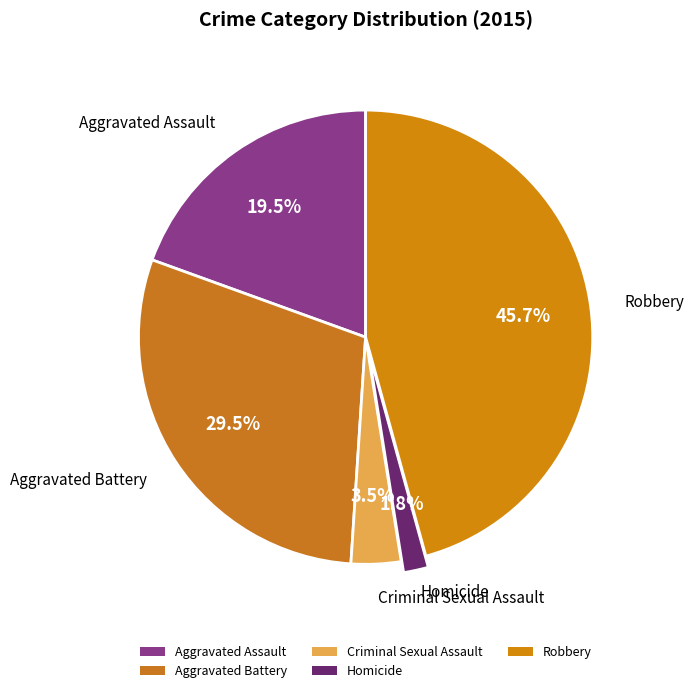

Does any single category account for the majority?

No